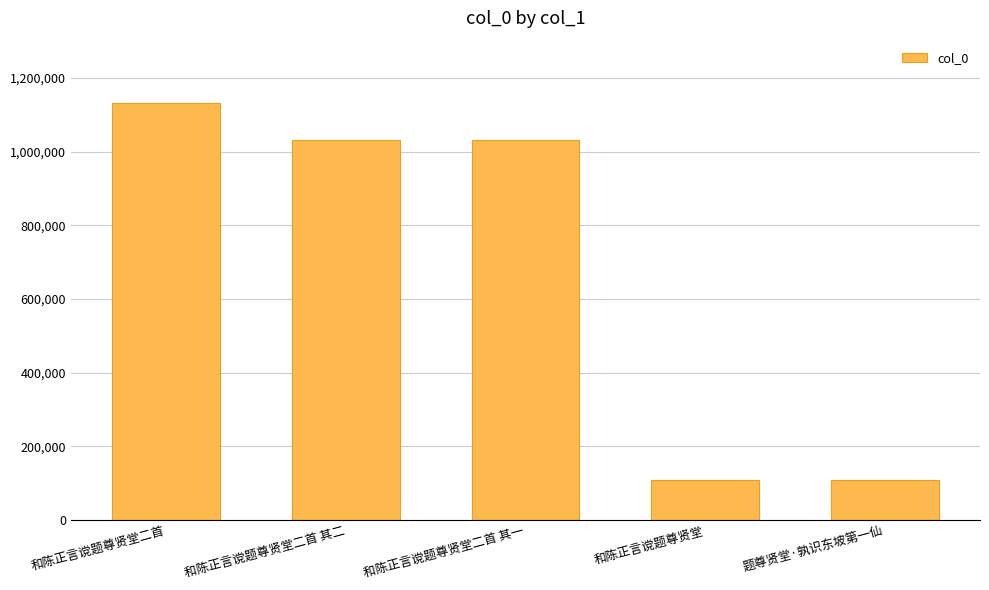

What is the difference between the second highest and minimum values?

922307